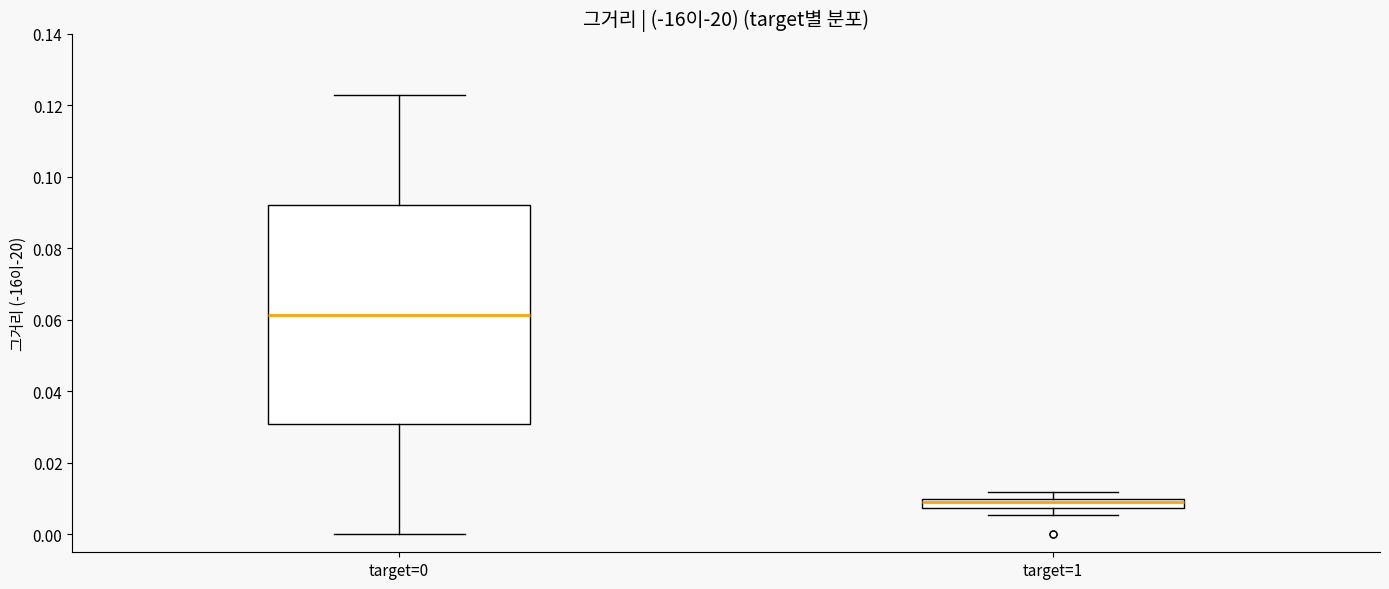

Which box's median line is the highest?

target=0